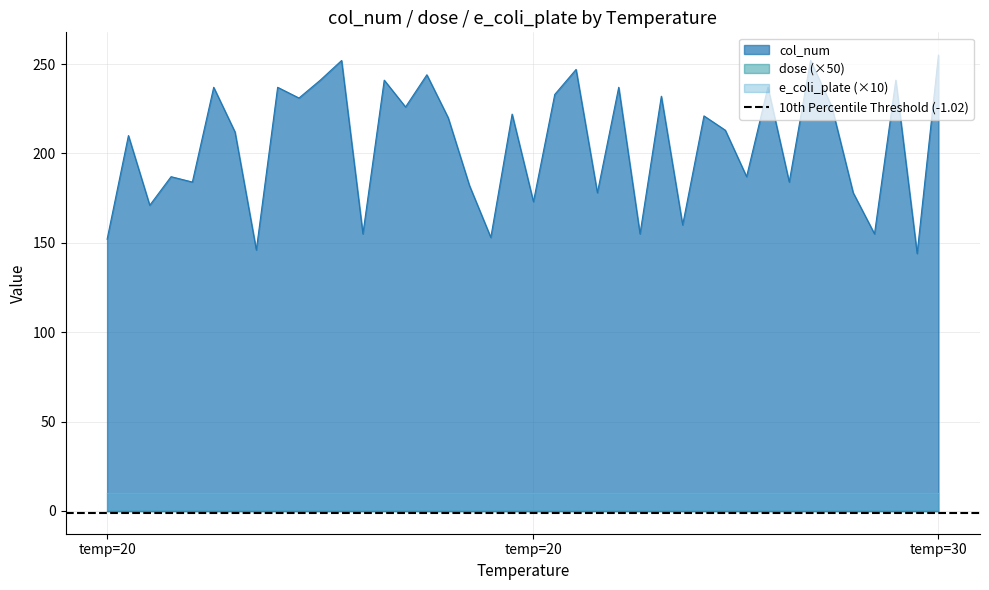

At how many categories does at least one series exceed 131?

40